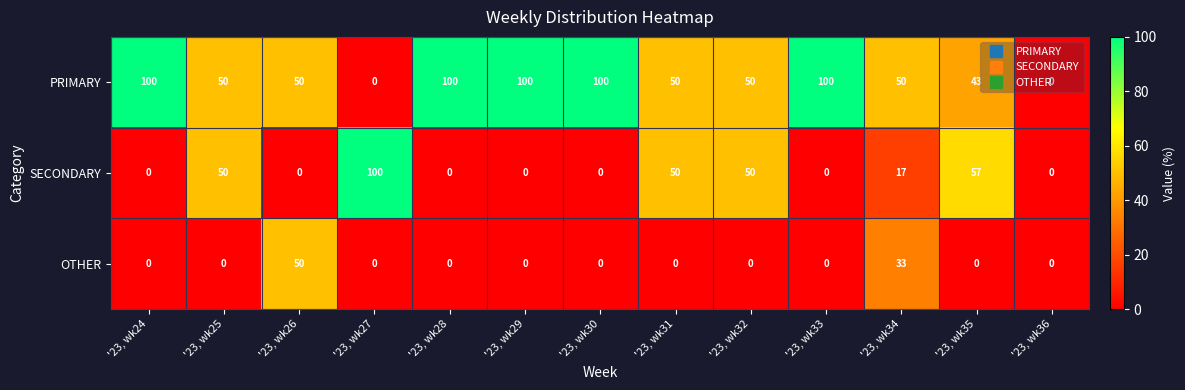

Read the PRIMARY value at '23, wk33, to the nearest 50.

100